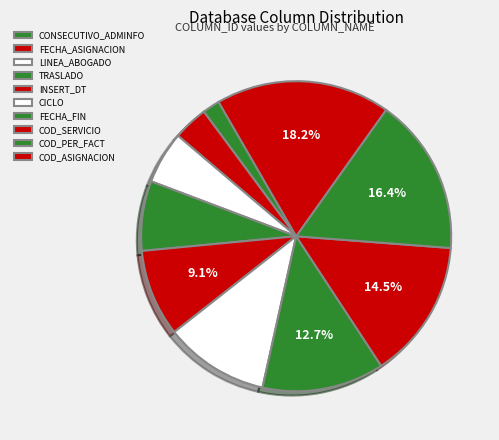

Which category has the smallest portion of the pie?

CONSECUTIVO_ADMINFO